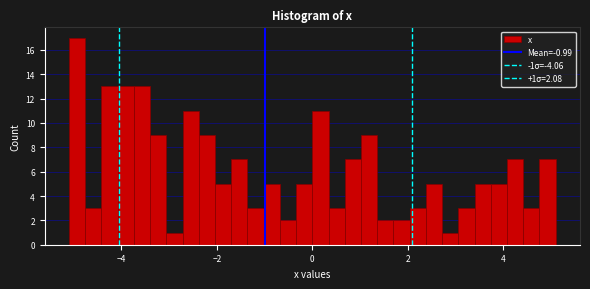

Read against the x-axis, roughly where is the centre of the tallest bar?

-5.0